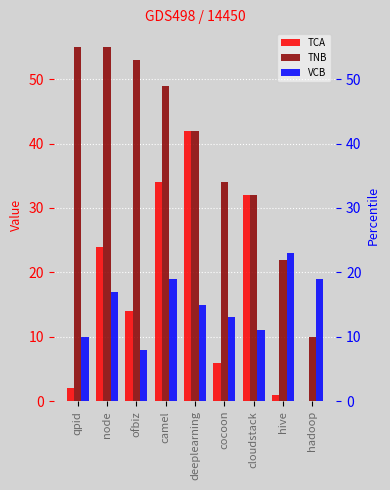

How many bars are there in total?

27